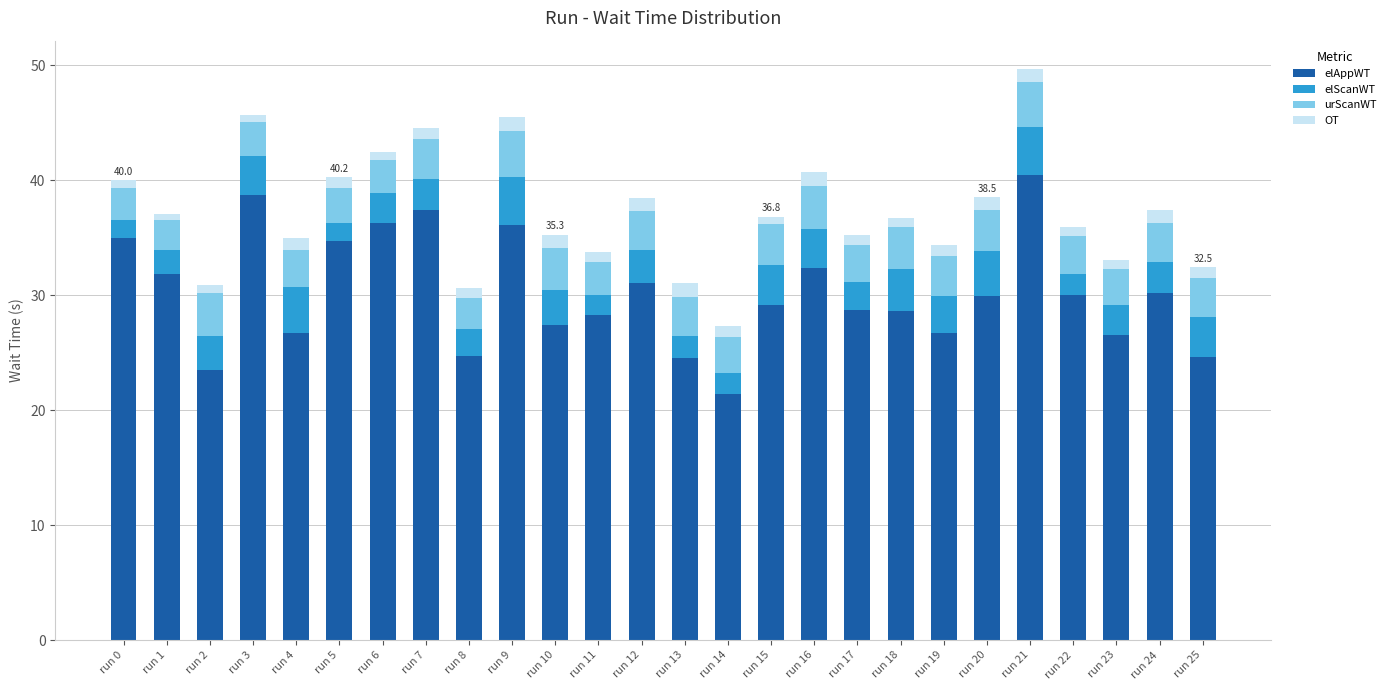

Is it true that elAppWT equals 24.7 at run 25?

True